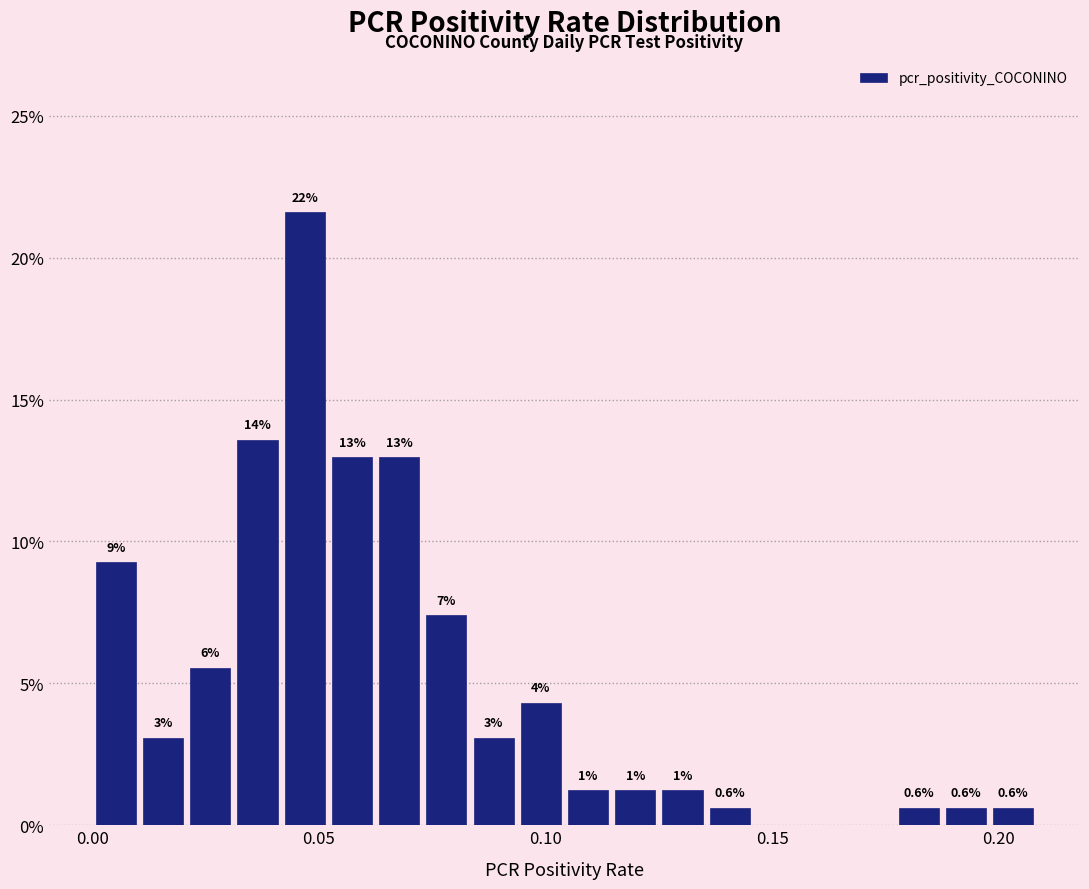

Around what value on the x-axis is the tallest bar? Give the approximate position of its centre, as read against the axis.

0.045